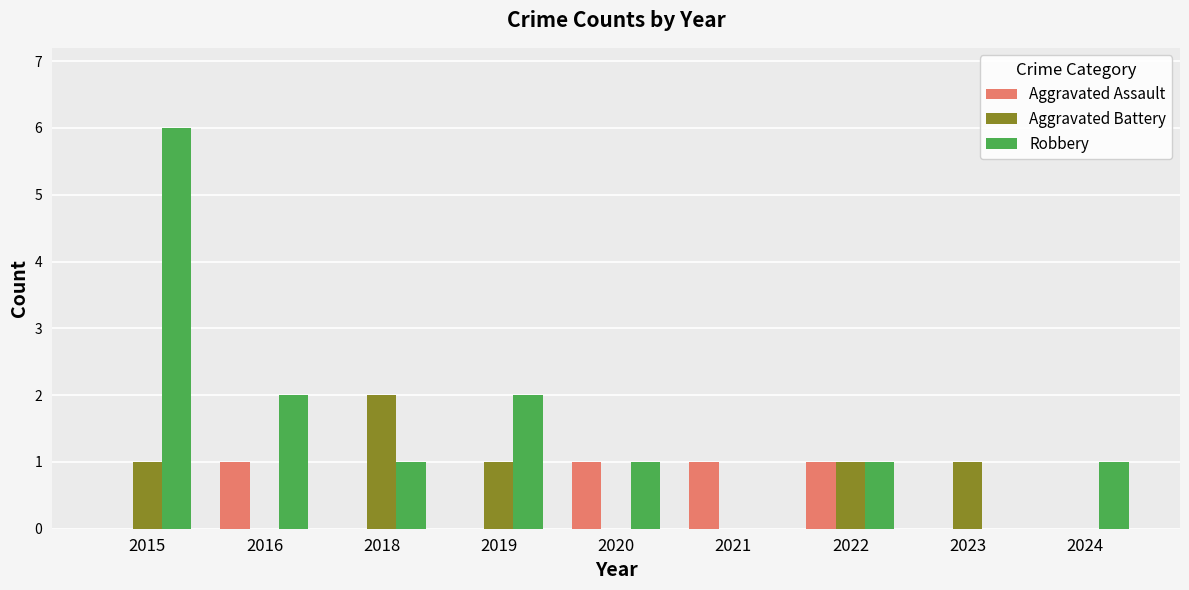

Is the value of Robbery at 2016 greater than the value of Aggravated Assault at 2018?

Yes